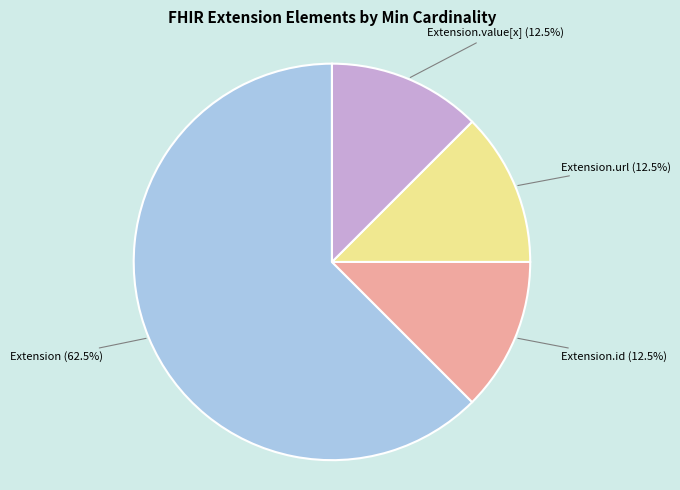

Does any single category account for the majority?

Yes